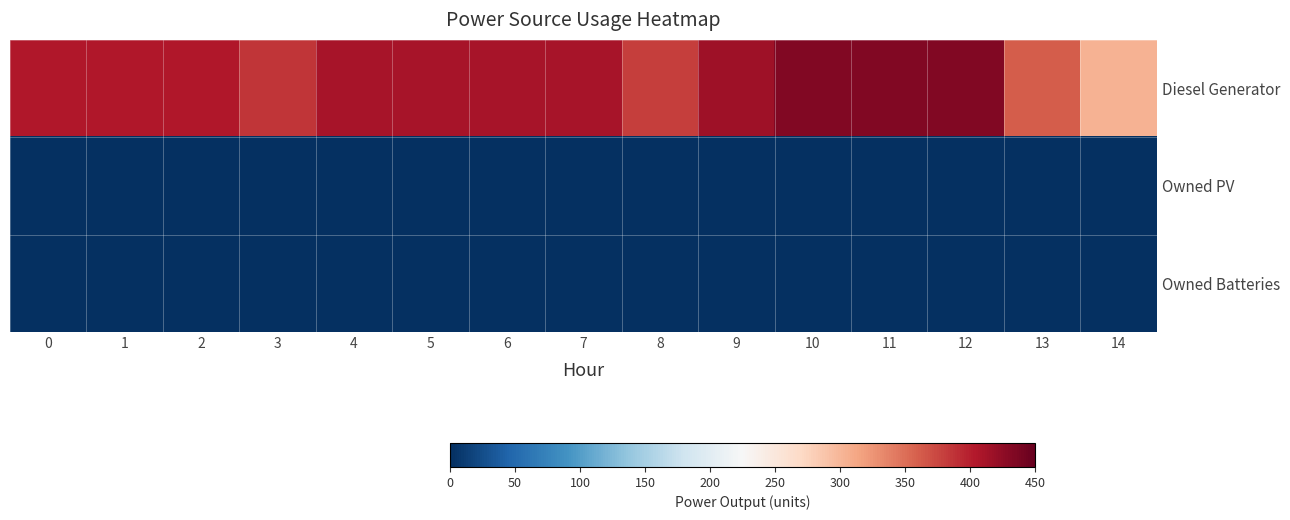

What is the difference between the highest and lowest values at 11?

433